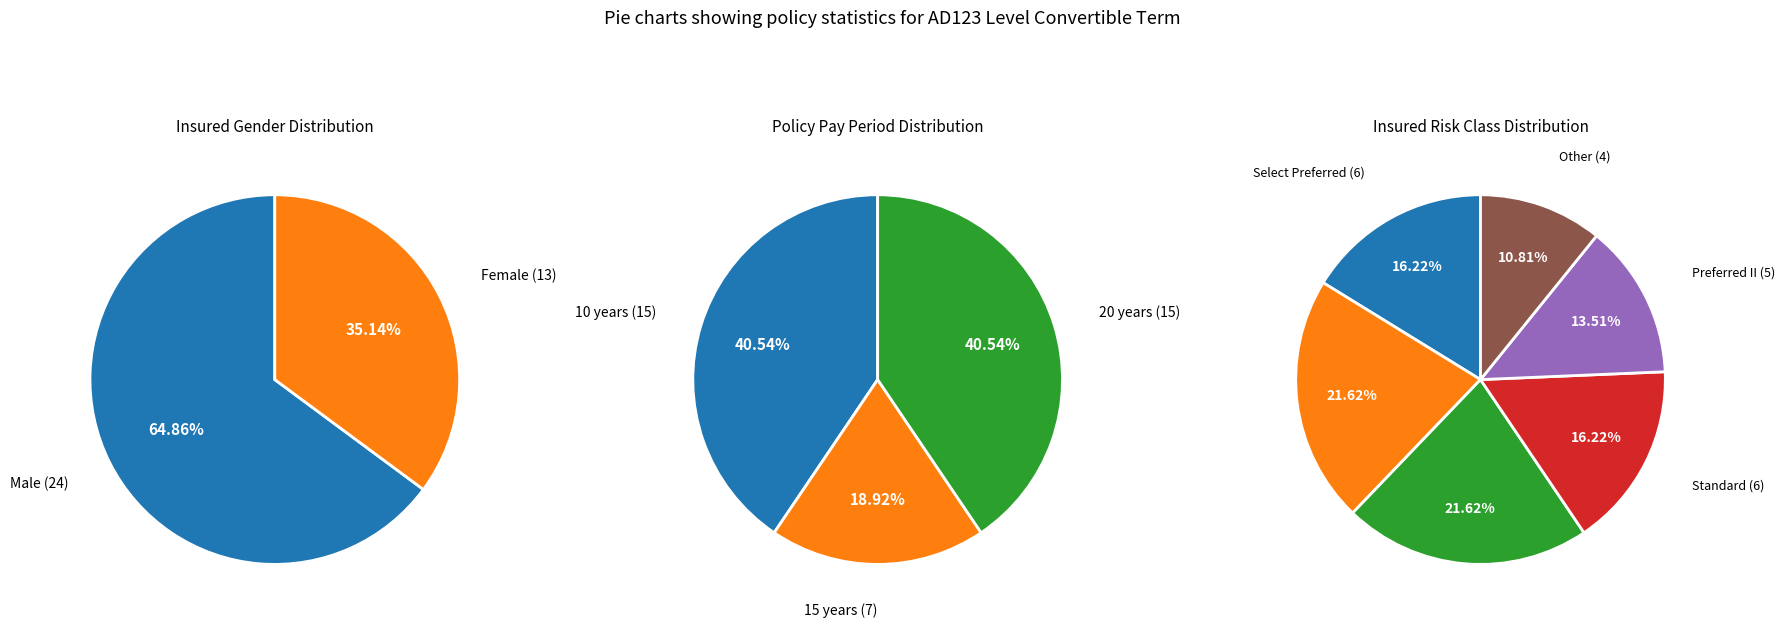

True or false: Female accounts for 35% of the total.

True